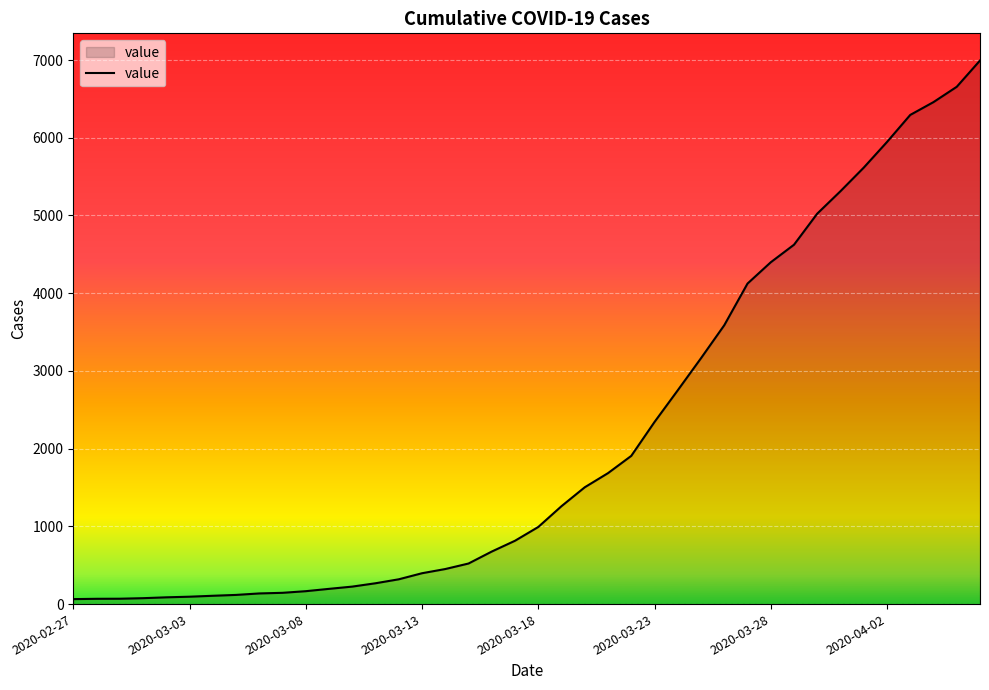

What is the difference between the maximum and minimum values?

6930